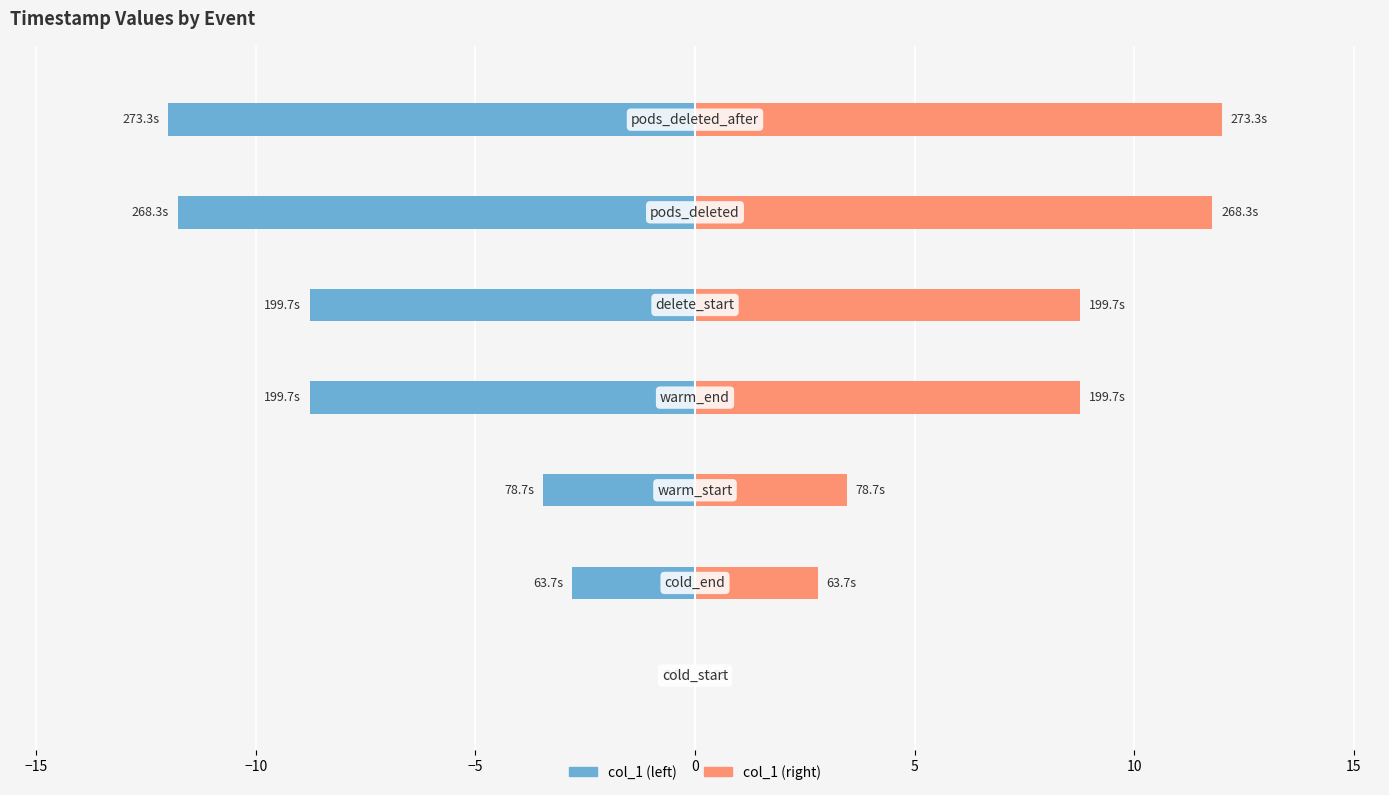

List the series in order of their overall mean, lowest first.

col_1 (left), col_1 (right)